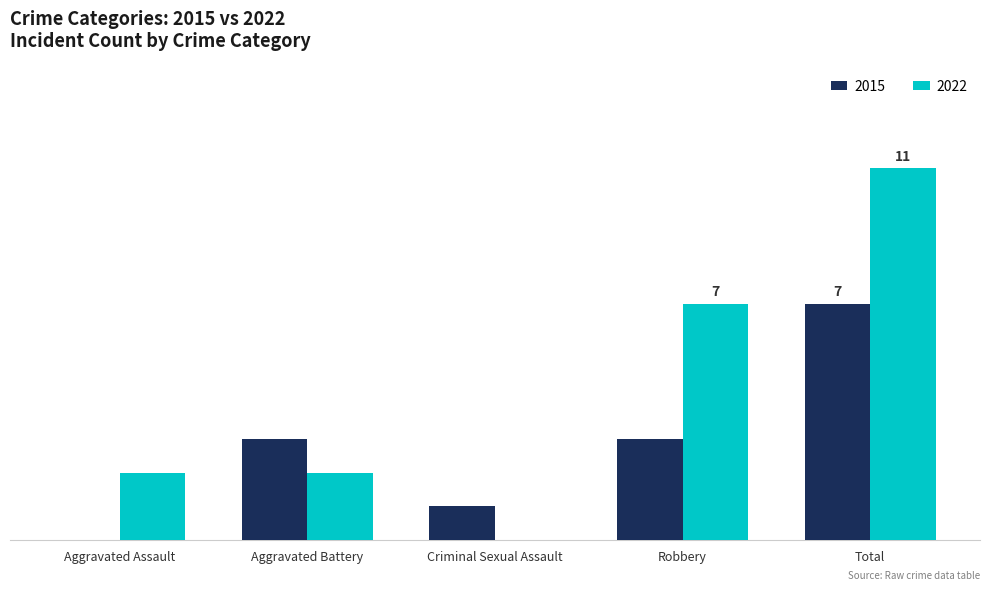

Does the chart contain stacked bars?

No